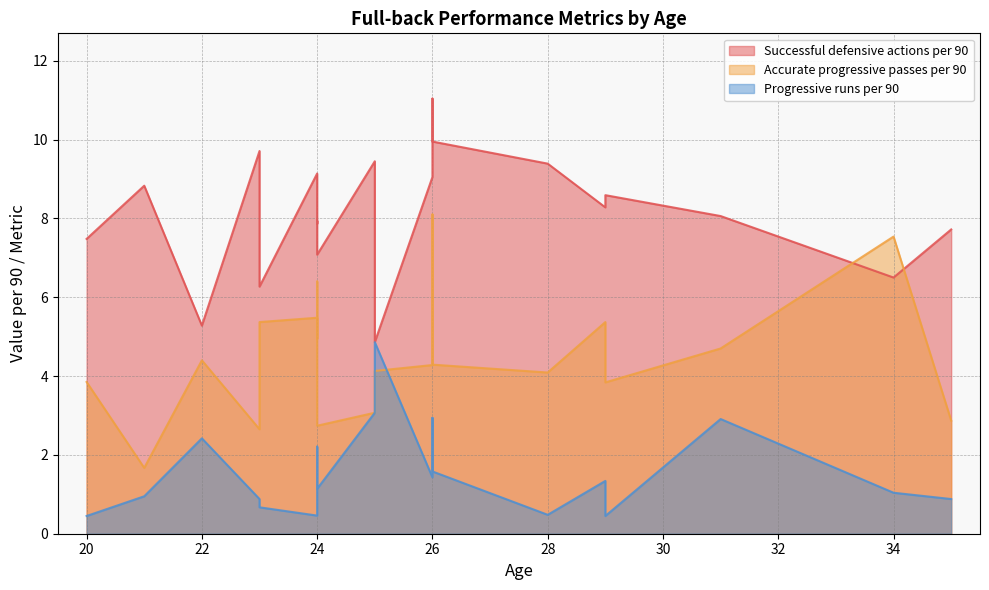

Is the value of Progressive runs per 90 at 24 greater than the value of Accurate progressive passes per 90 at 34?

No